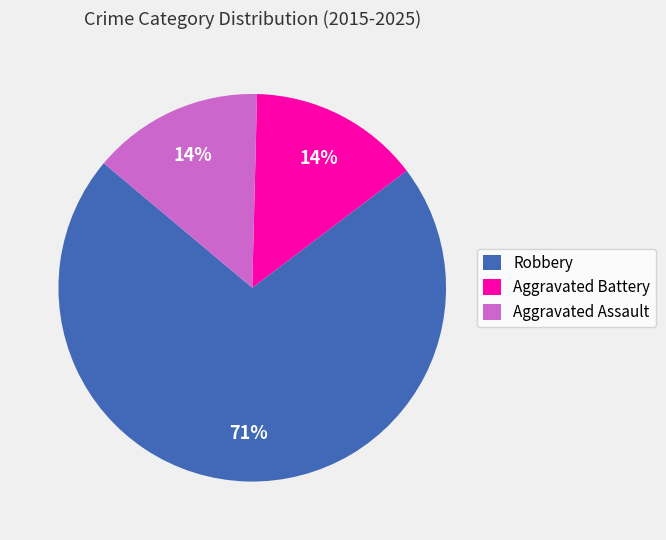

Is it true that Aggravated Battery is 14% of the pie?

True